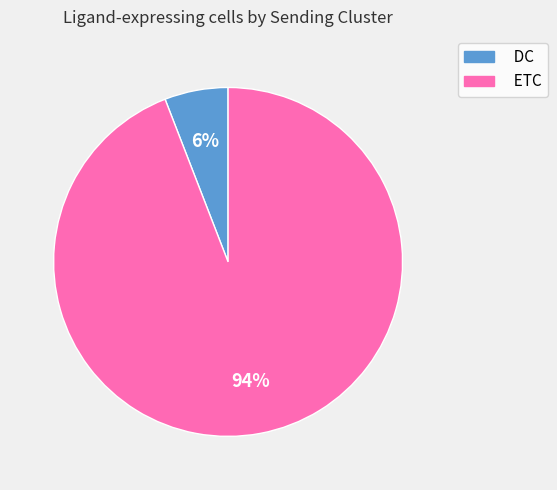

To the nearest percent, what is the combined percentage of DC and ETC?

100%